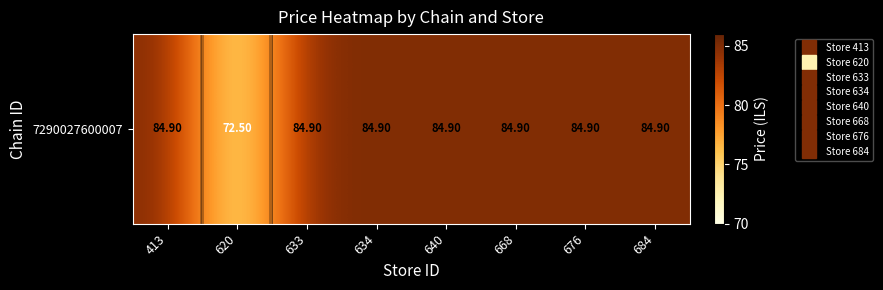

Where does the data first go above 84?

413